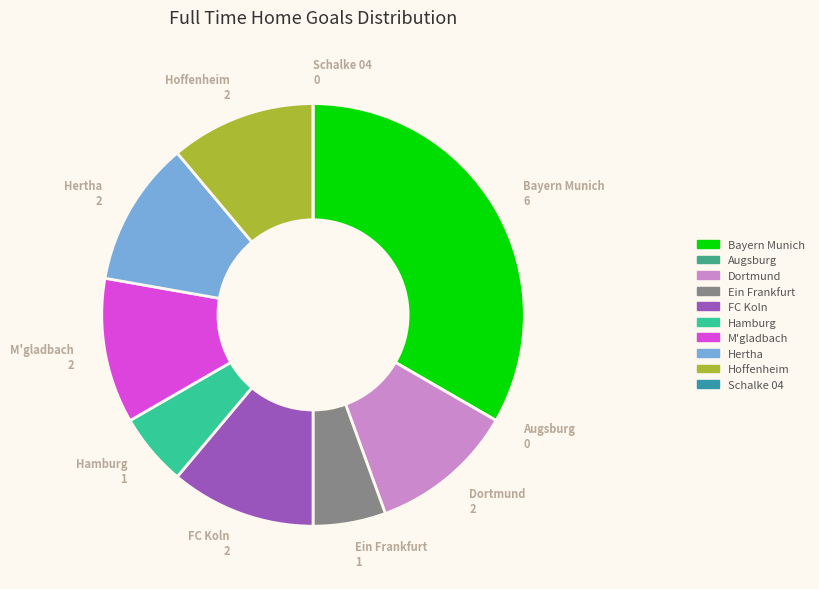

Which category has the biggest portion of the pie?

Bayern Munich